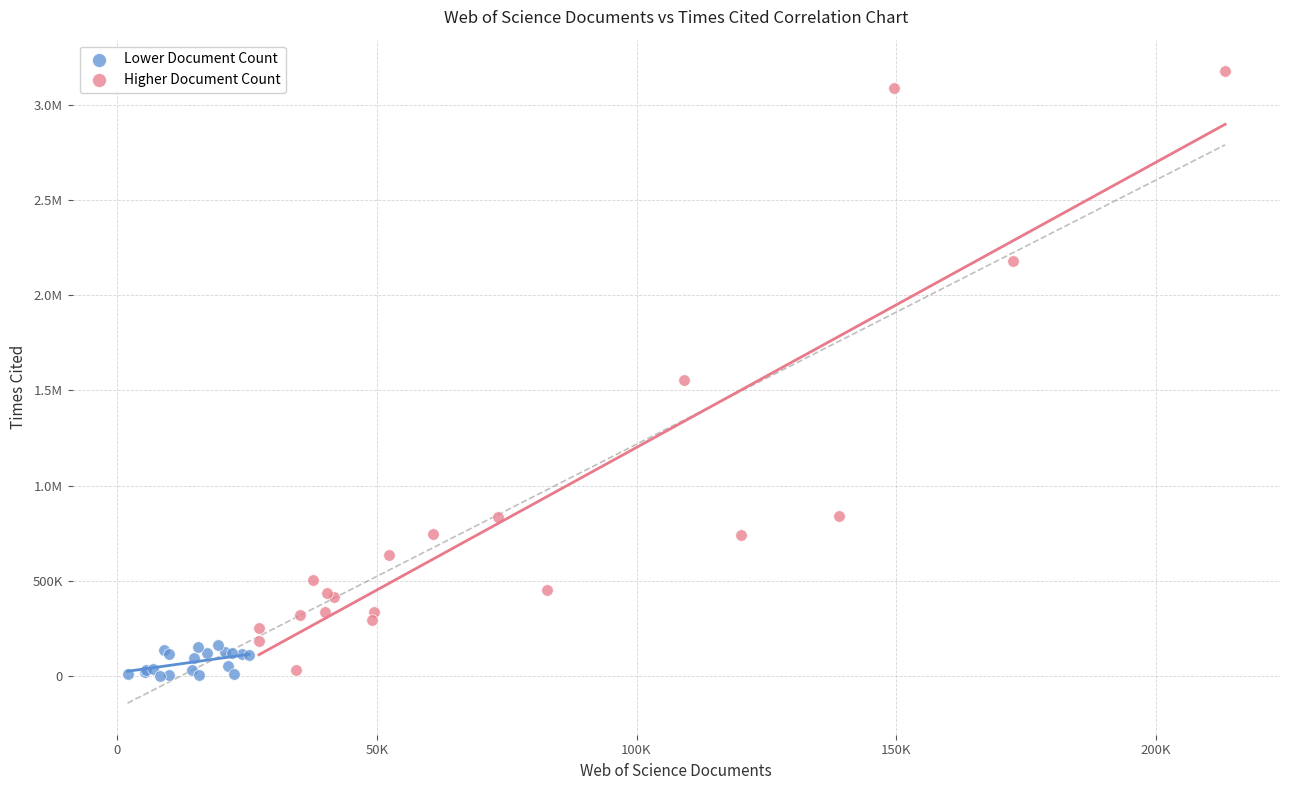

What are all the series names shown in the legend?

Lower Document Count, Higher Document Count